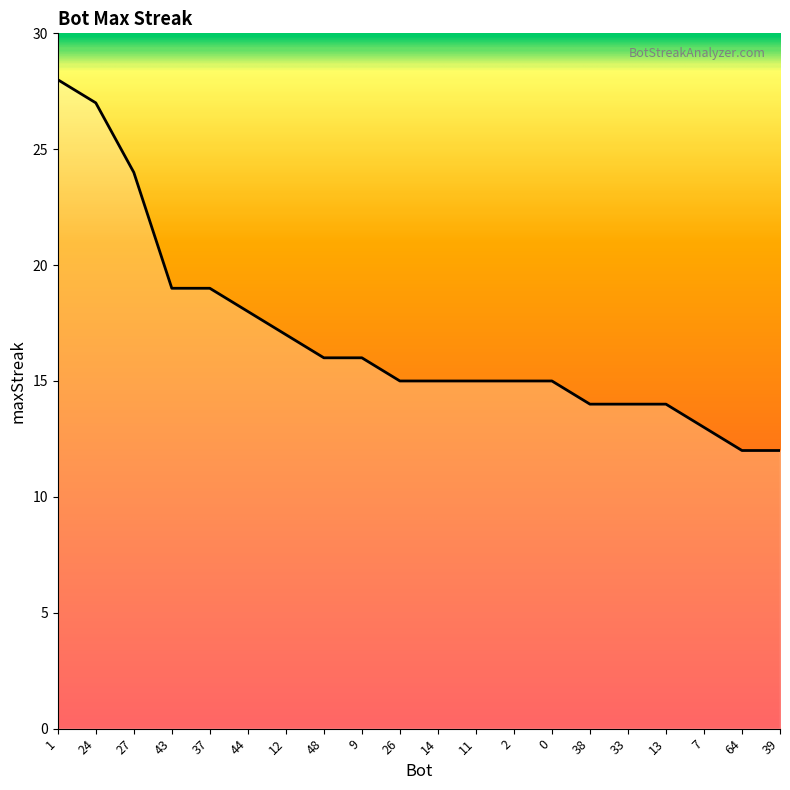

The value at 1 is 28. True or false?

True